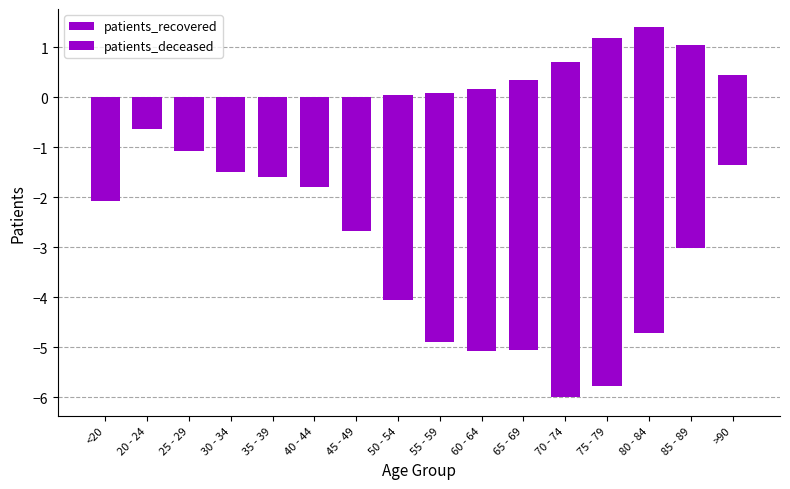

Reading left to right, what are all the values shown in this chart?

patients_recovered: -2.1	-0.6	-1.1	-1.5	-1.6	-1.8	-2.7	-4.0	-4.9	-5.1	-5.1	-6.0	-5.8	-4.7	-3.0	-1.4
patients_deceased: 0.0	0.0	0.0	0.0	0.0	0.0	0.0	0.0	0.1	0.2	0.3	0.7	1.2	1.4	1.0	0.5